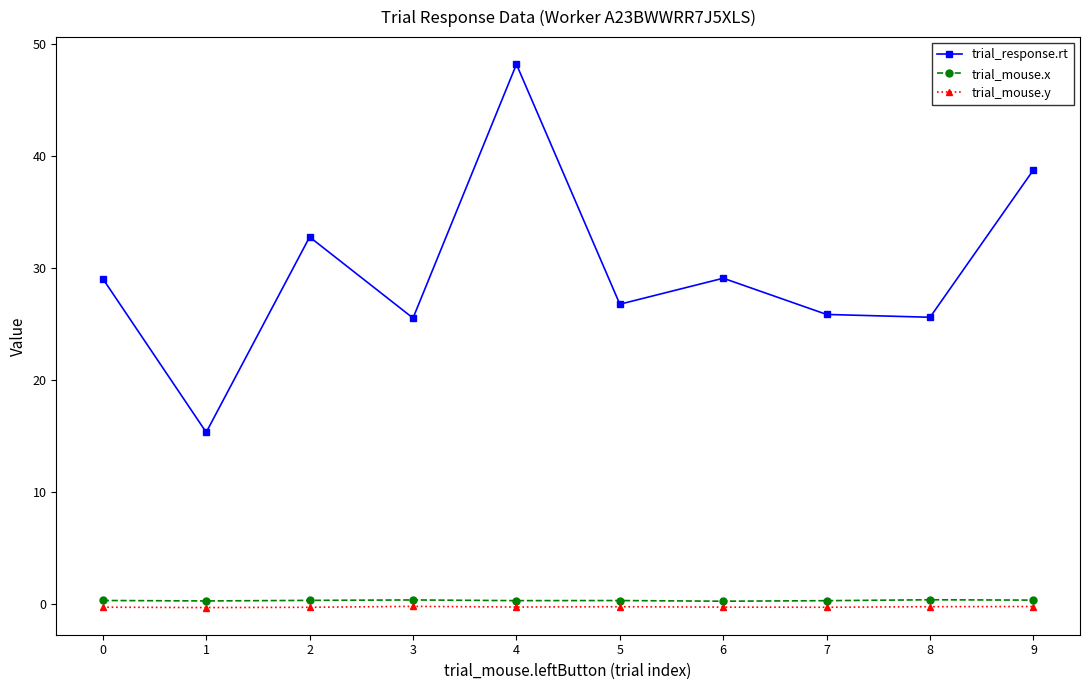

What is the lowest value of the trial_response.rt series?

15.3